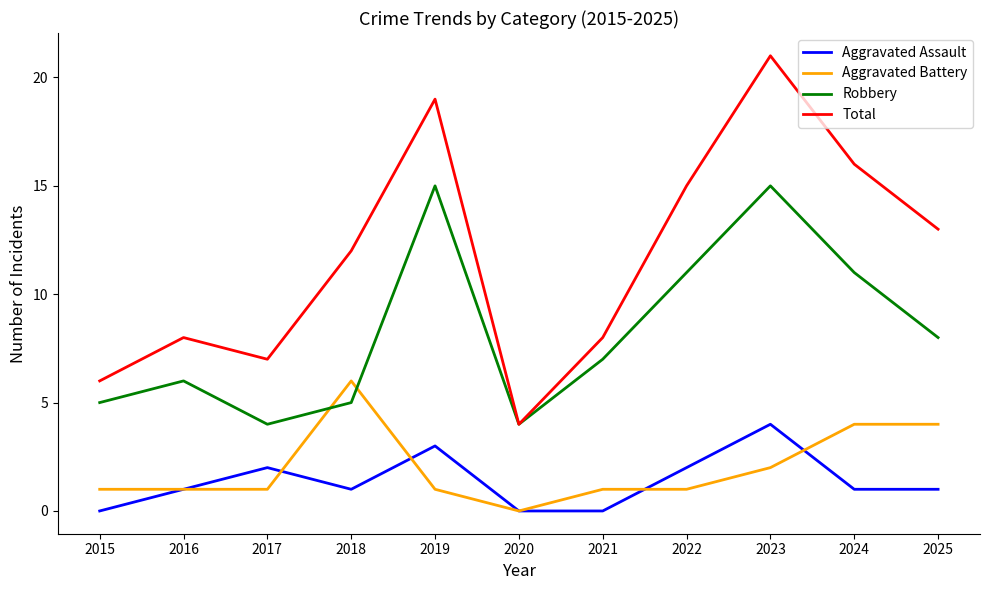

True or false: Aggravated Assault and Aggravated Battery intersect in this chart.

True